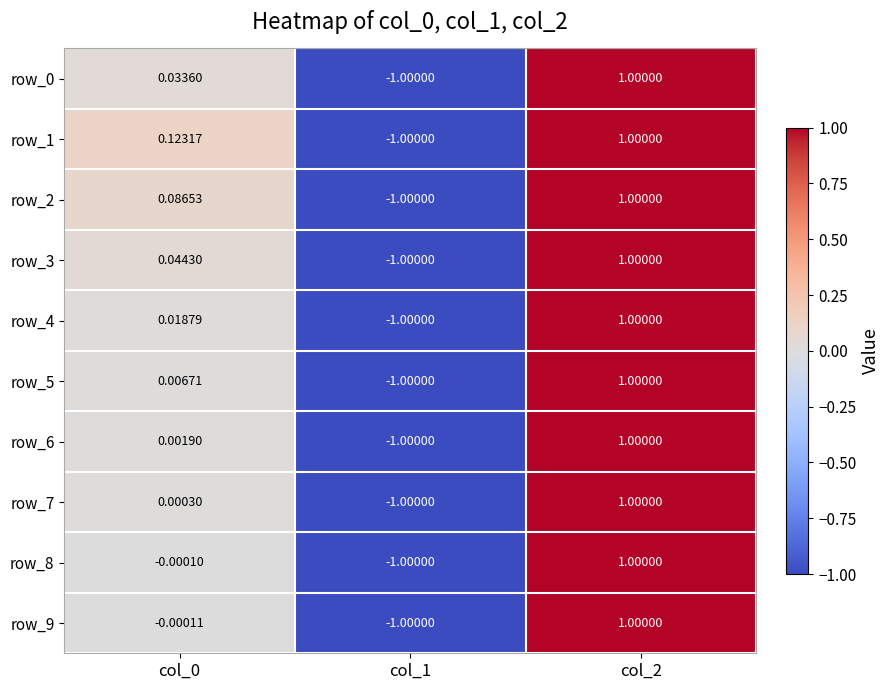

Which series has the largest total across all categories?

row_1